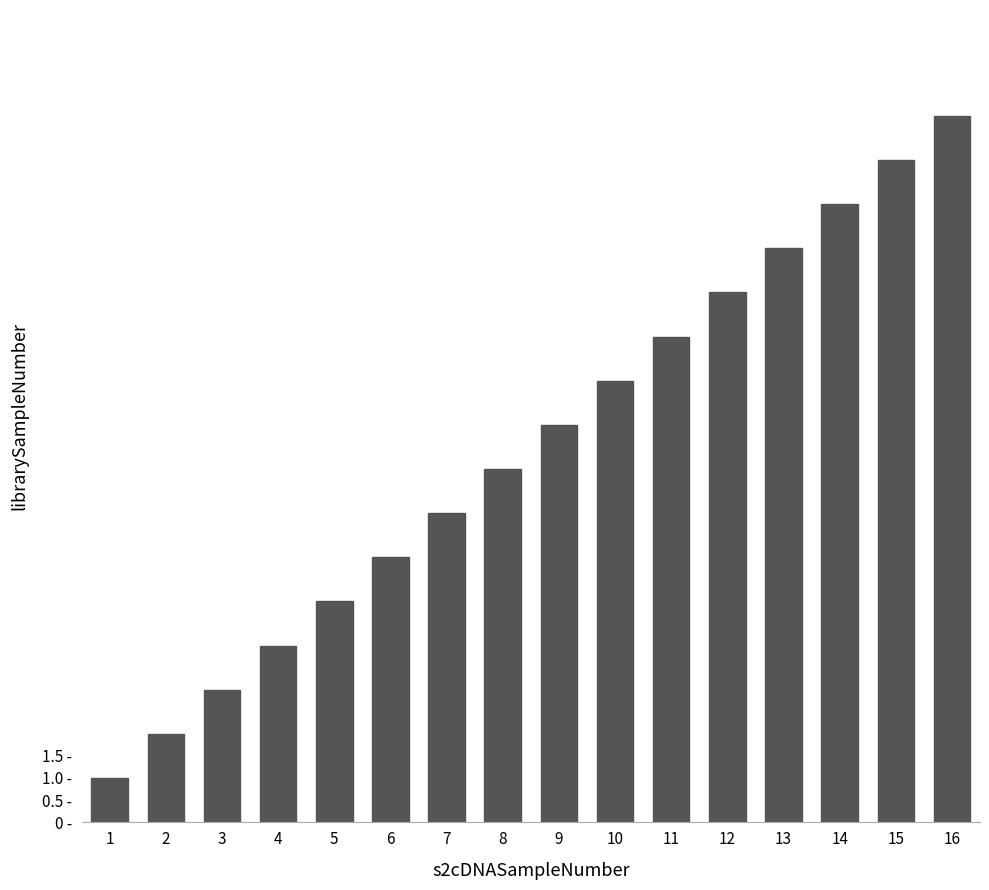

Does the chart contain any negative values?

No